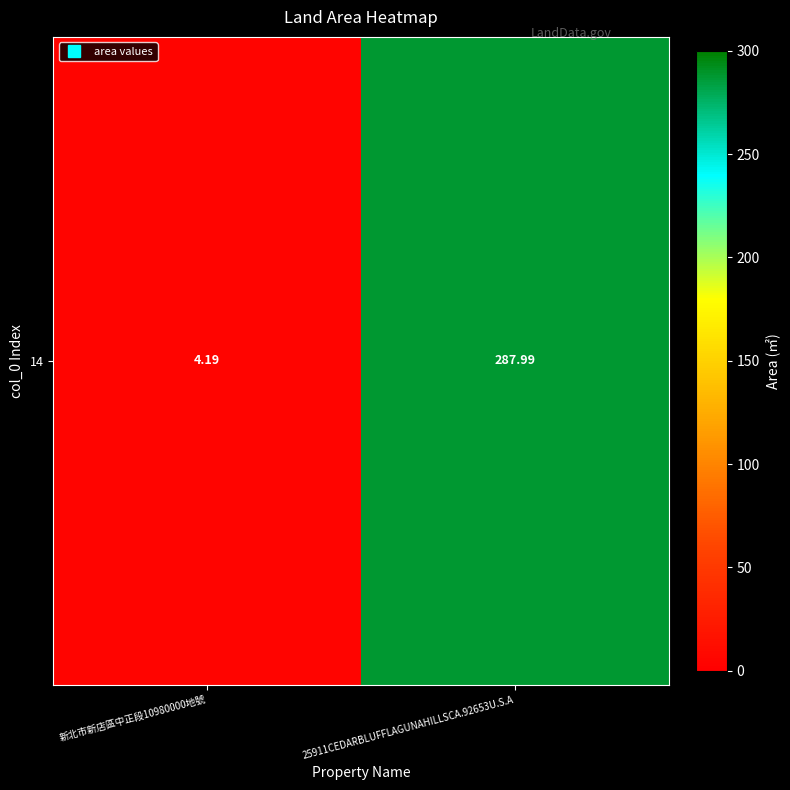

What is the difference between the values at 新北市新店區中正段10980000地號 and 25911CEDARBLUFFLAGUNAHILLSCA.92653U.S.A?

283.8